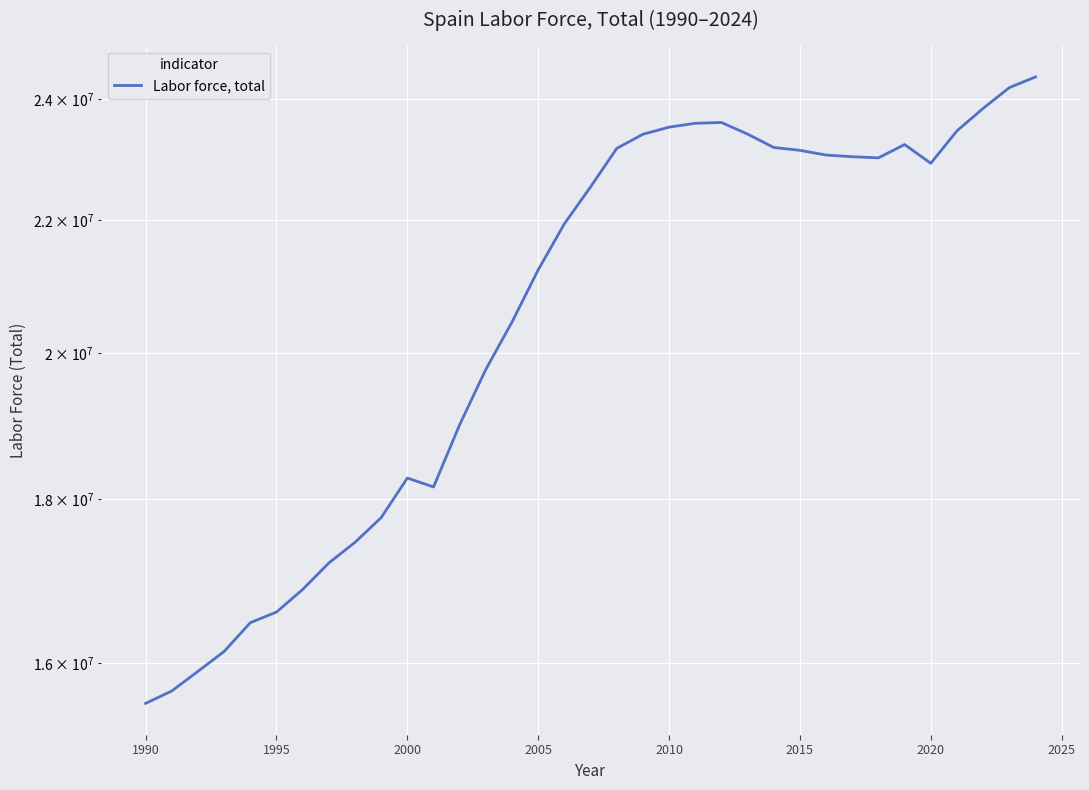

How many lines are shown in the chart?

1